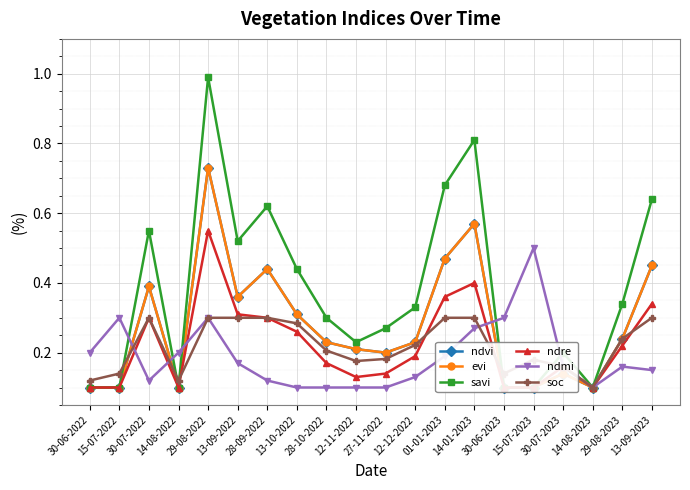

True or false: soc has a value of 0.1 at 14-01-2023.

False